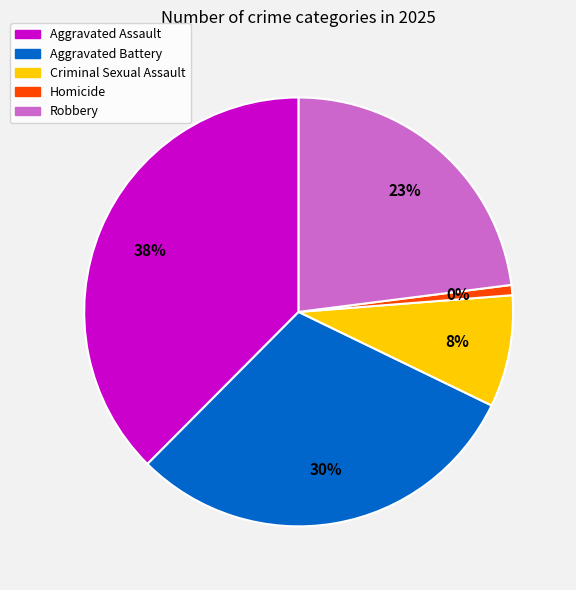

Count the number of slices in the pie.

5